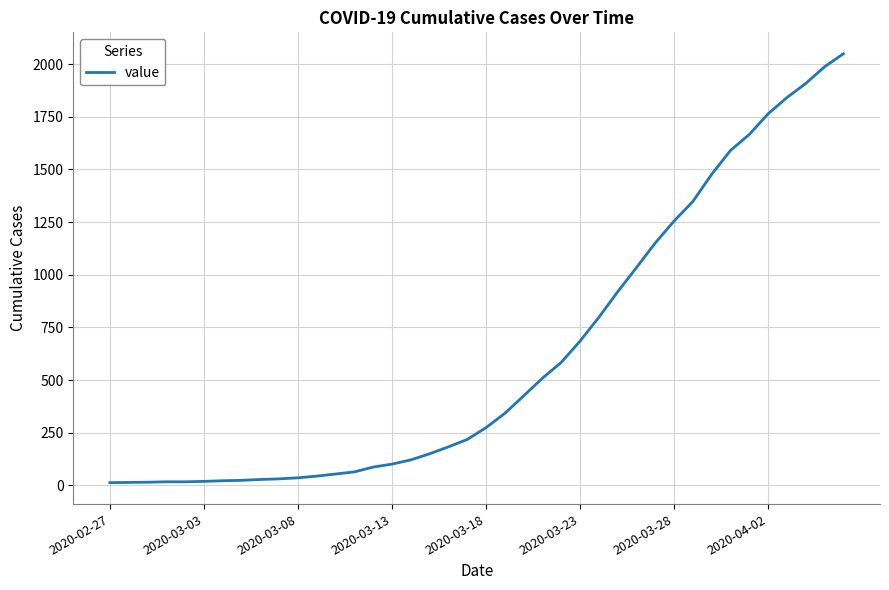

What is the difference between the maximum and minimum values?

2036